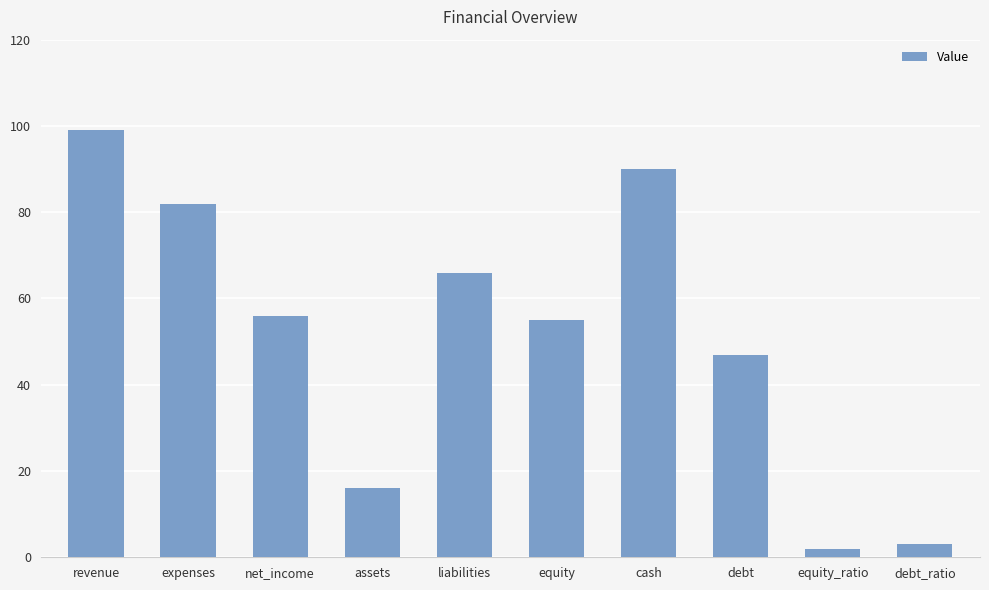

Approximately how many times larger is the value at expenses compared to equity?

1.5